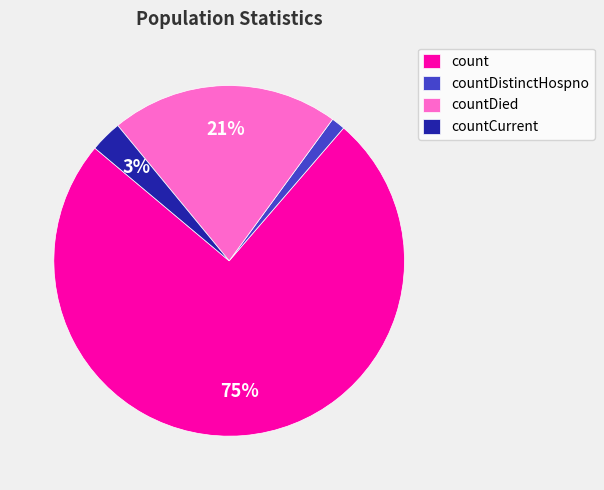

To the nearest percent, what is the combined percentage of countDistinctHospno and countCurrent?

4%